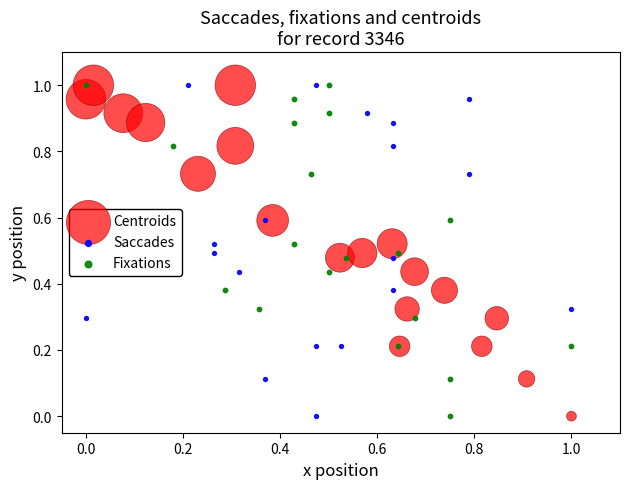

What are all the series names shown in the legend?

Centroids, Saccades, Fixations